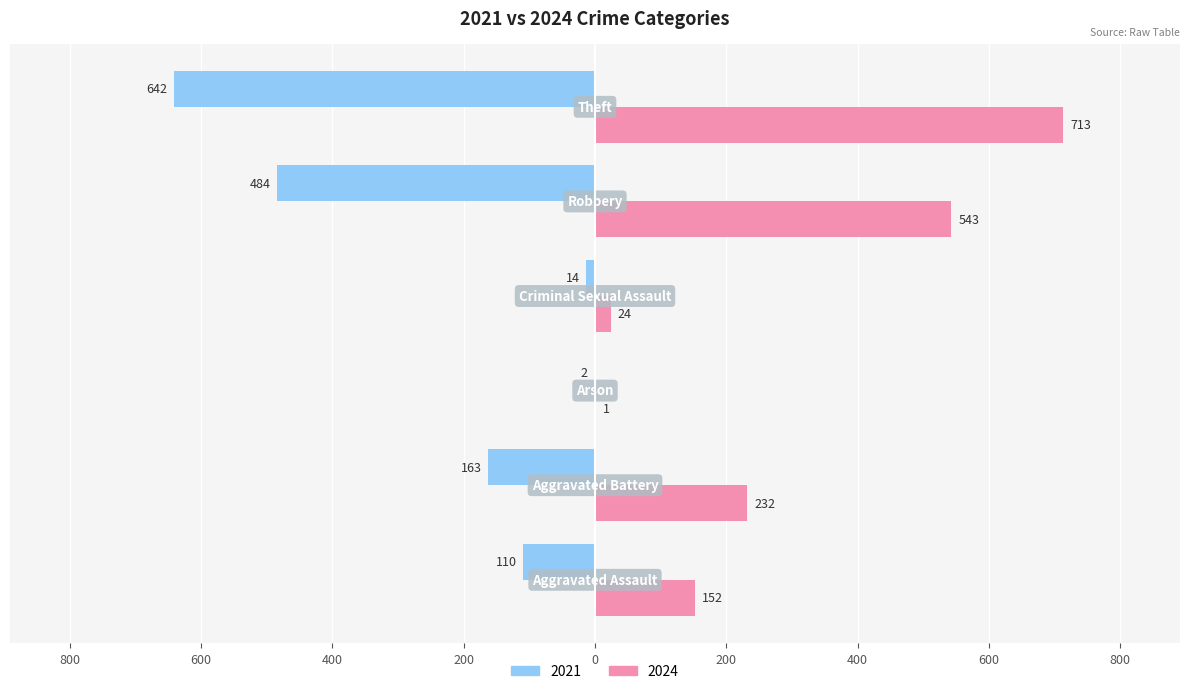

What are all the series names shown in the legend?

2021, 2024